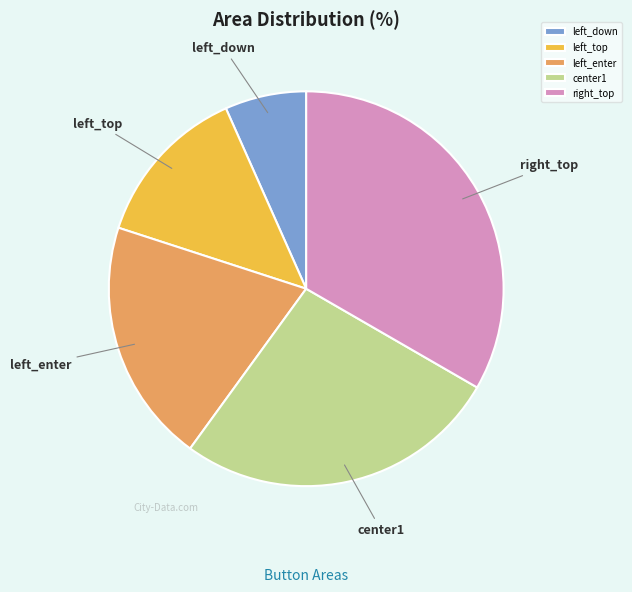

Approximately how many times larger is the value at center1 compared to left_down?

4.0